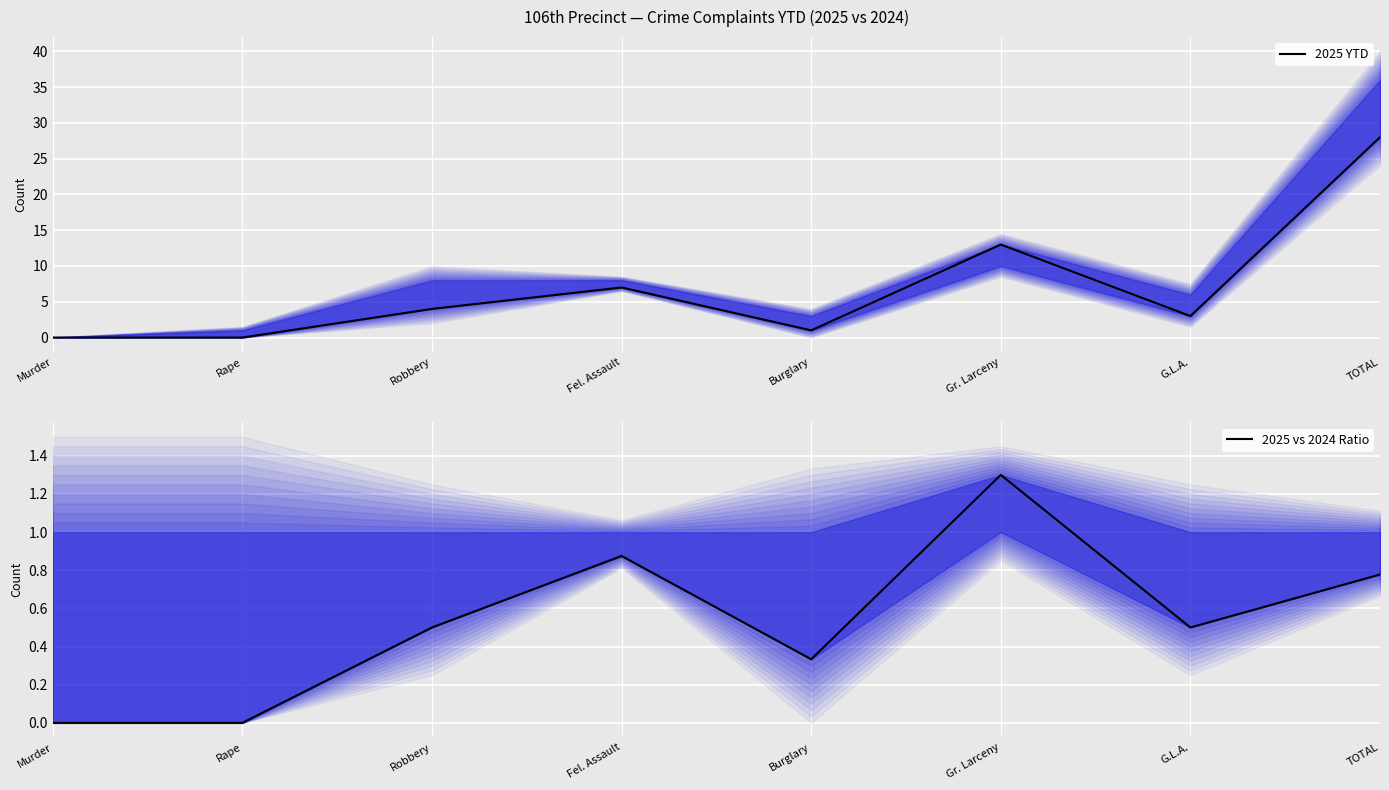

Is the value of 2025 vs 2024 Ratio at Gr. Larceny greater than the value of 2025 YTD at Rape?

Yes